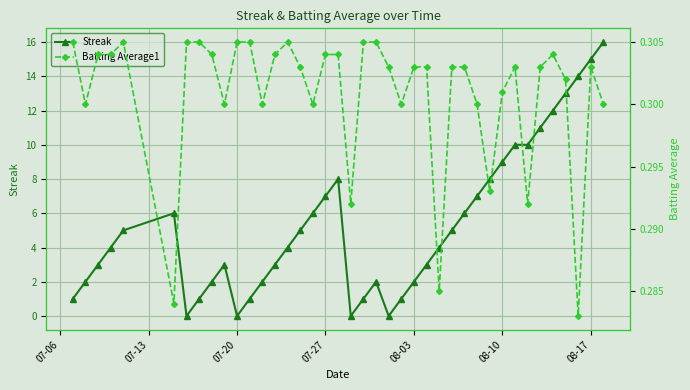

What value does the Streak series have at 07-20?

0